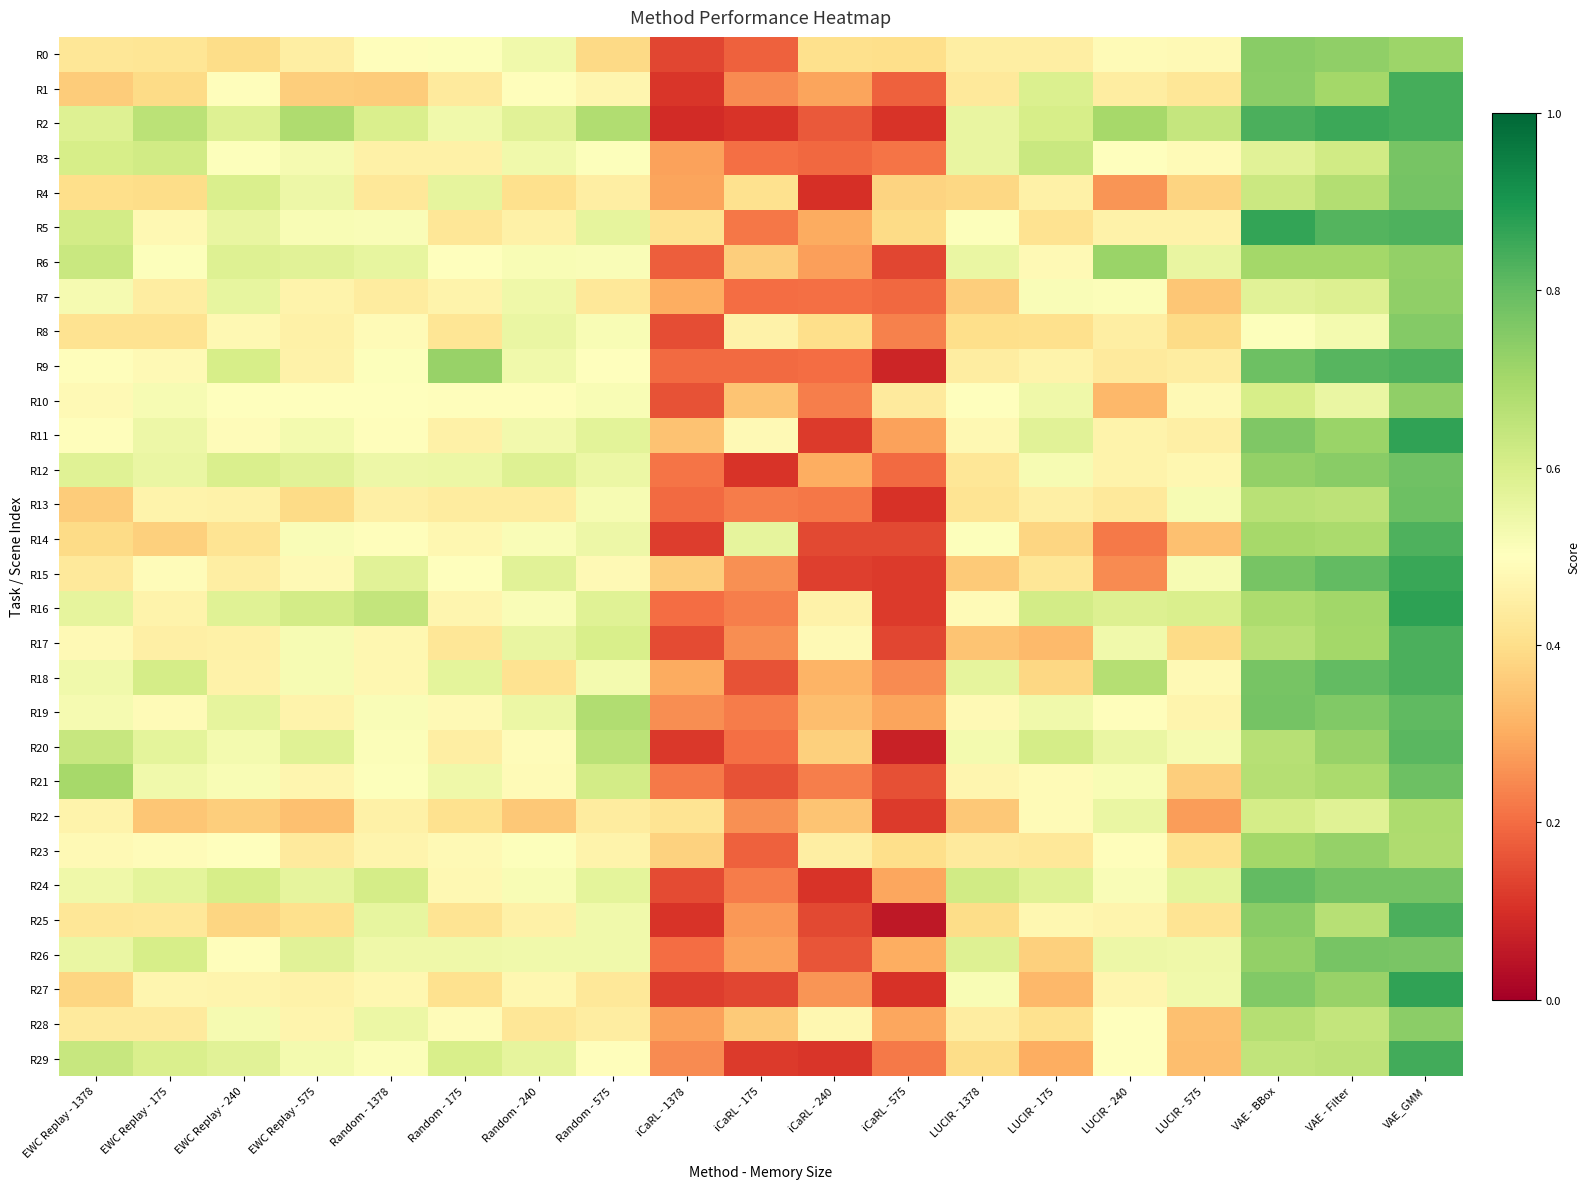

How many categories are shown in the chart?

19